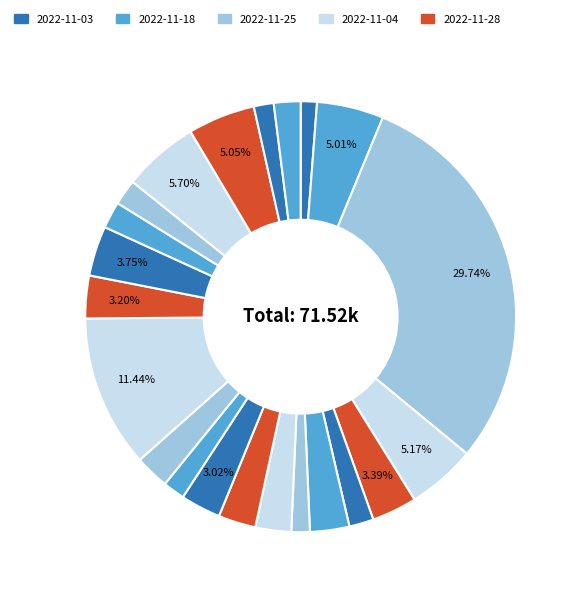

How many slices are in this pie chart?

22